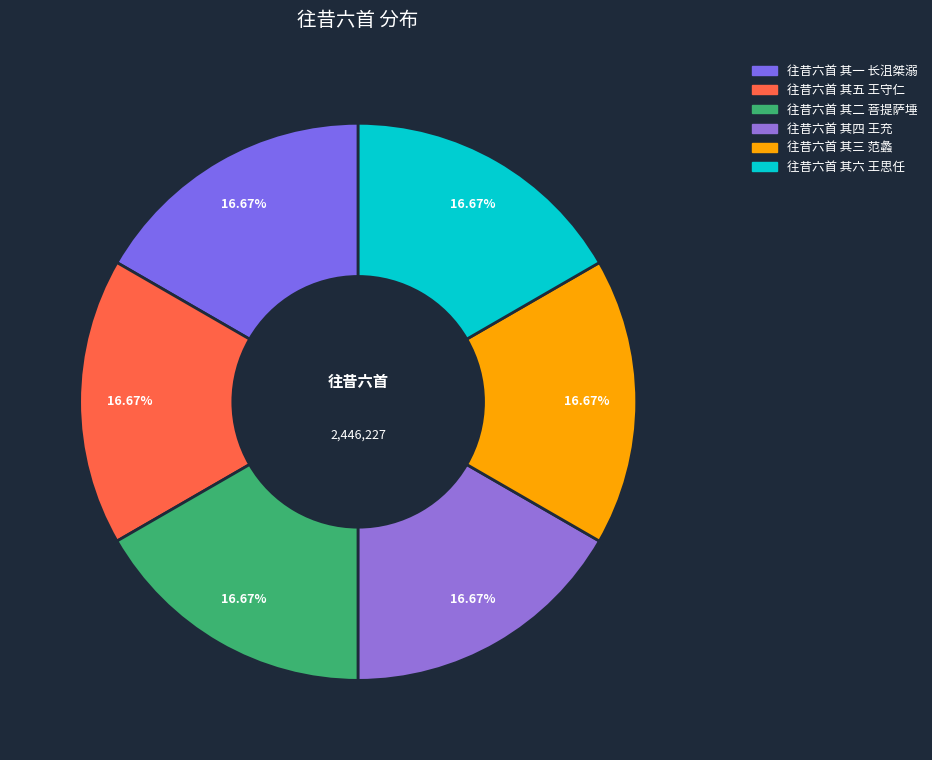

To the nearest percent, what percentage of the pie is 往昔六首 其一 长沮桀溺?

17%